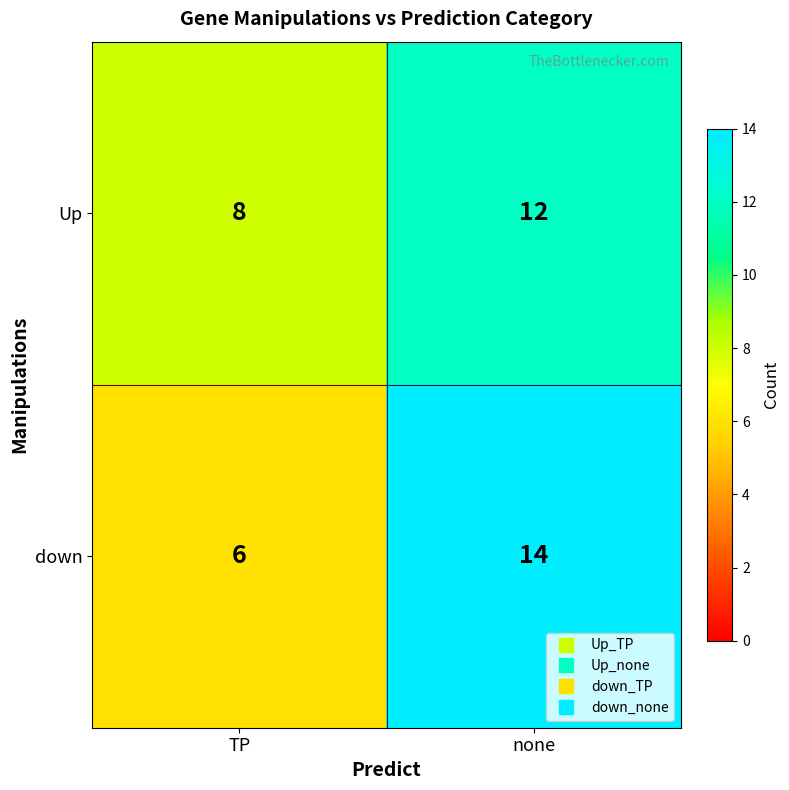

Reading left to right, list all the values displayed in this chart.

Up: 8	12
down: 6	14